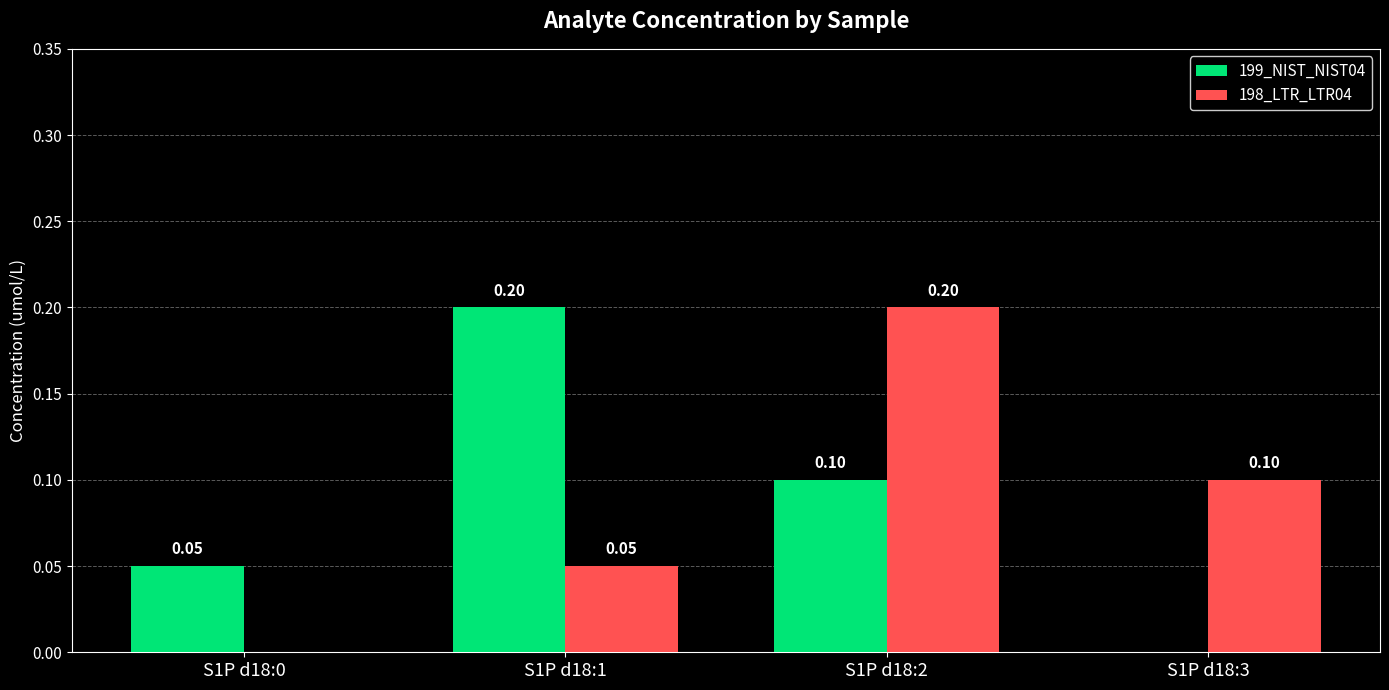

What are all the series names shown in the legend?

199_NIST_NIST04, 198_LTR_LTR04